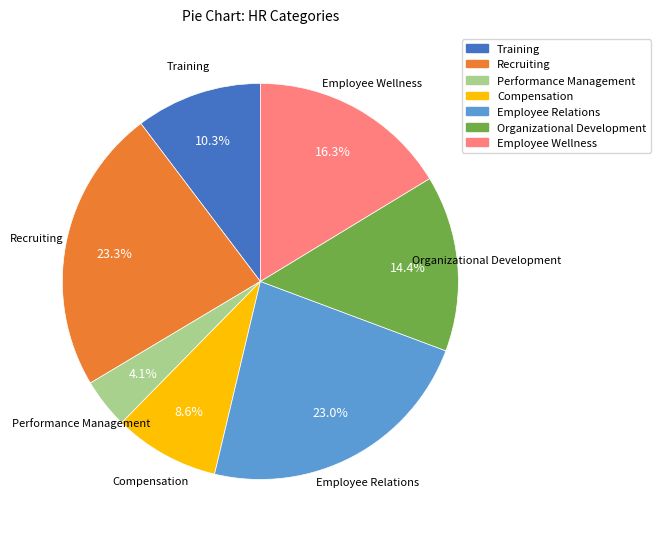

True or false: Recruiting accounts for 23% of the total.

True